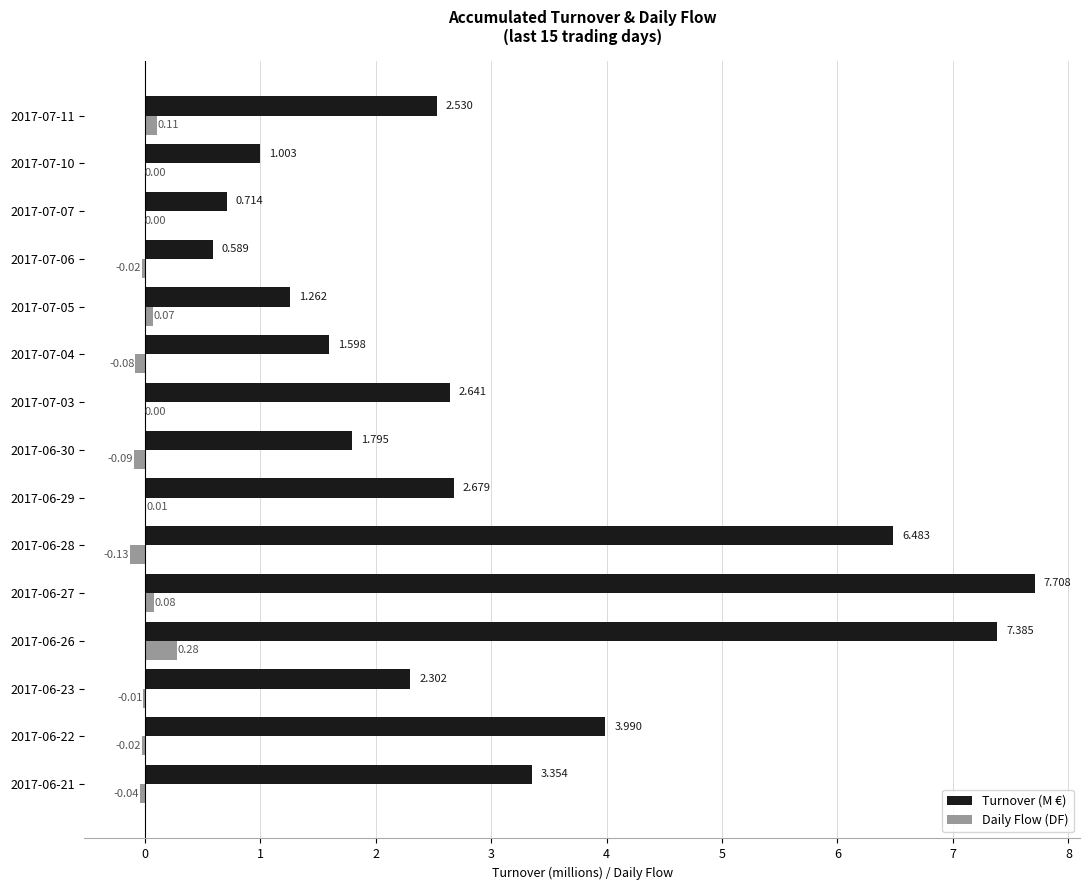

Which series has the largest total across all categories?

Turnover (M €)